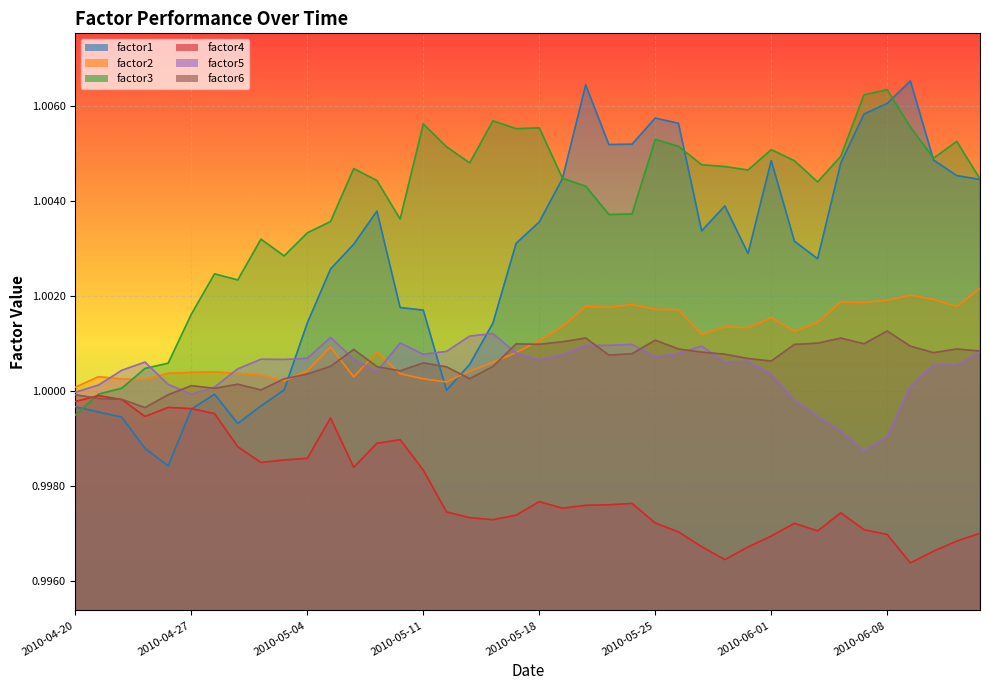

At which label is factor6 closest to 1?

2010-04-30